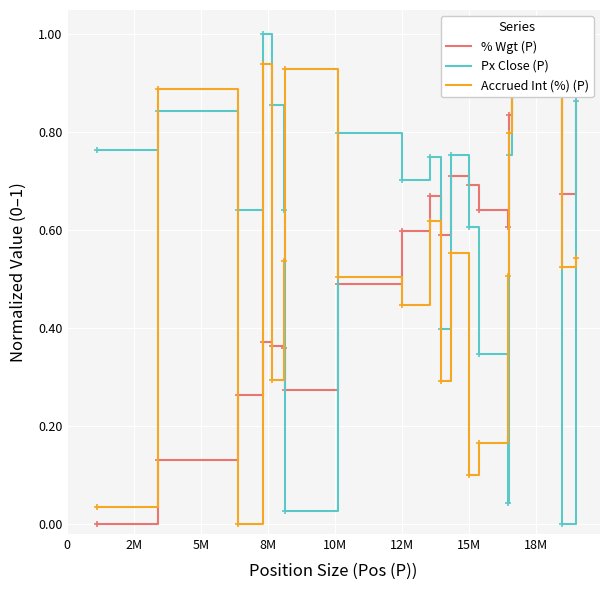

What is the difference between the maximum and minimum values in the Accrued Int (%) (P) series?

1.0